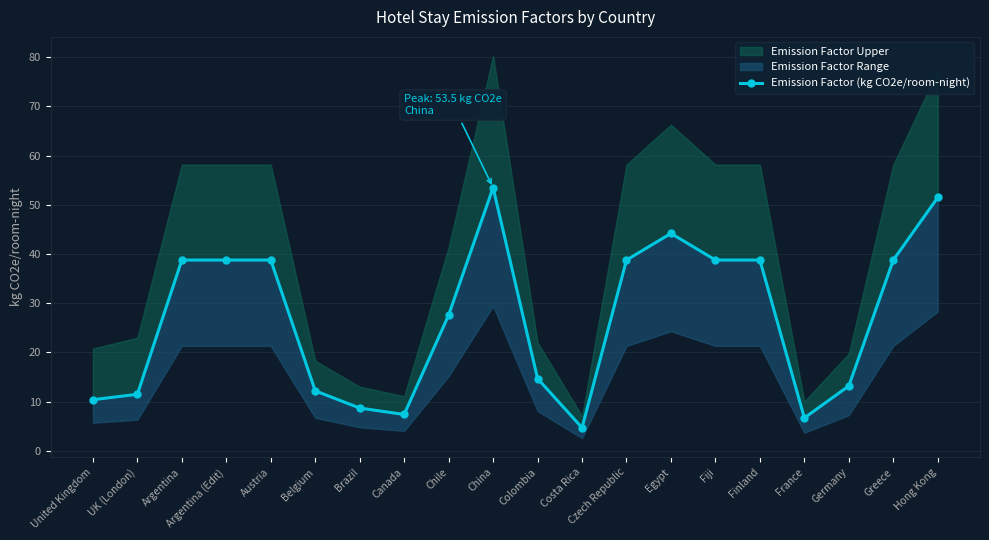

What is the change in value from Brazil to Costa Rica?

-4.0